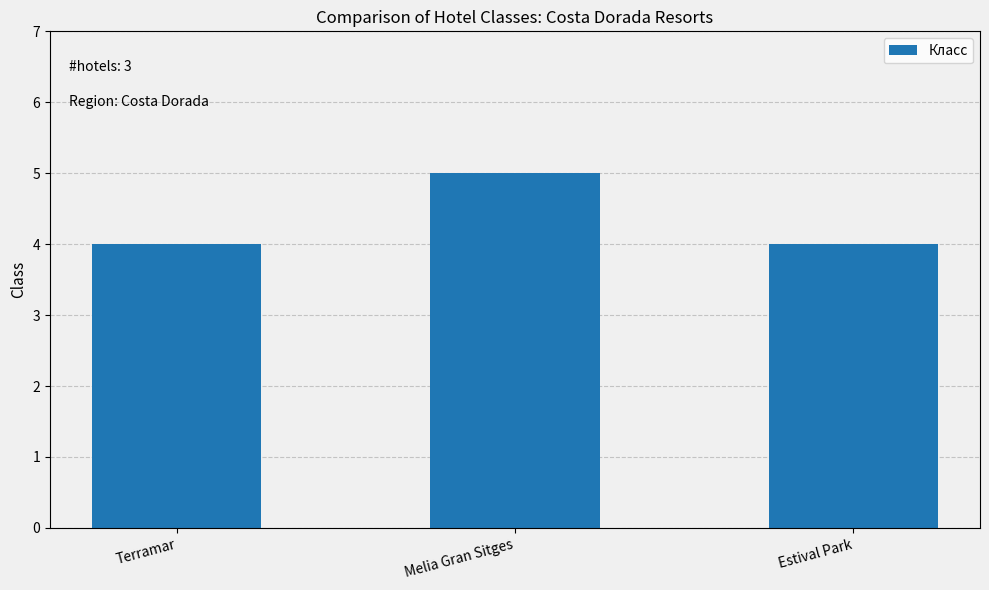

The chart shows a value of 4 at Estival Park. True or false?

True